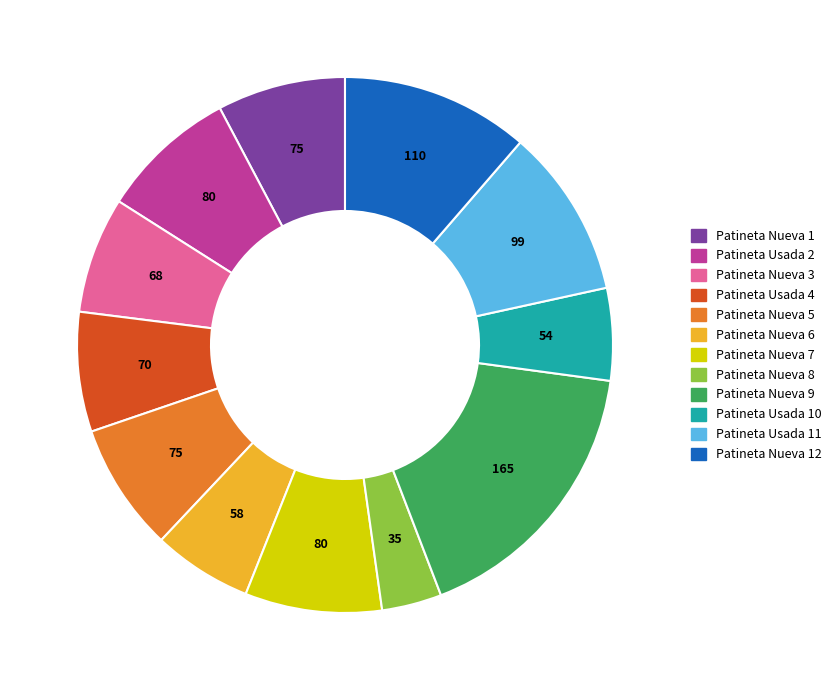

Does any single category account for the majority?

No